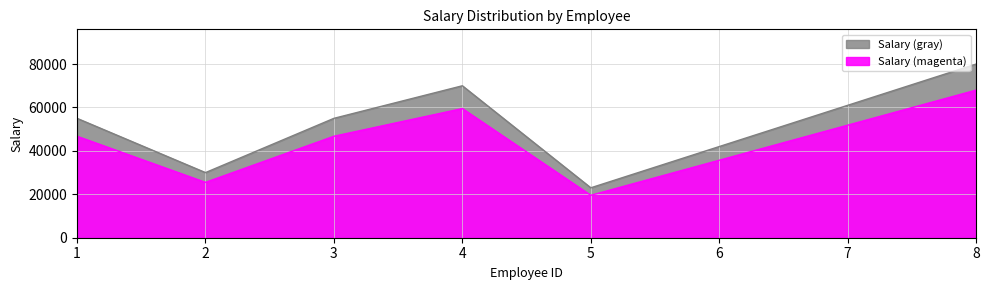

Between 4 and 8, which is larger?

8